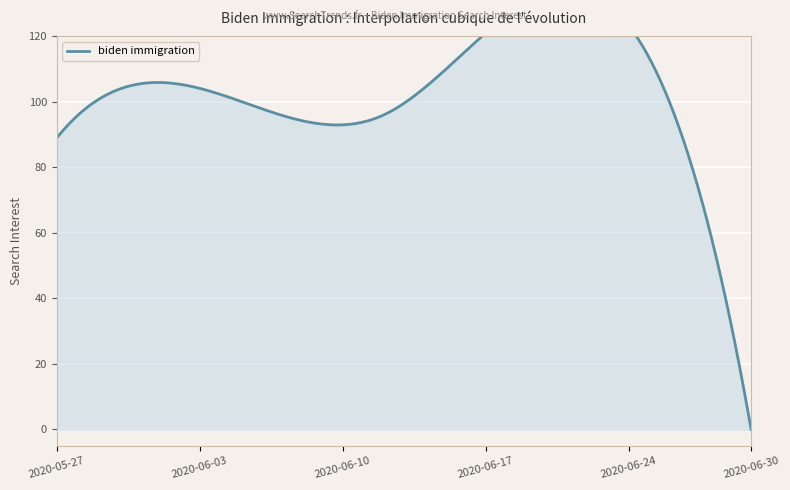

Count the number of categories in the chart.

35